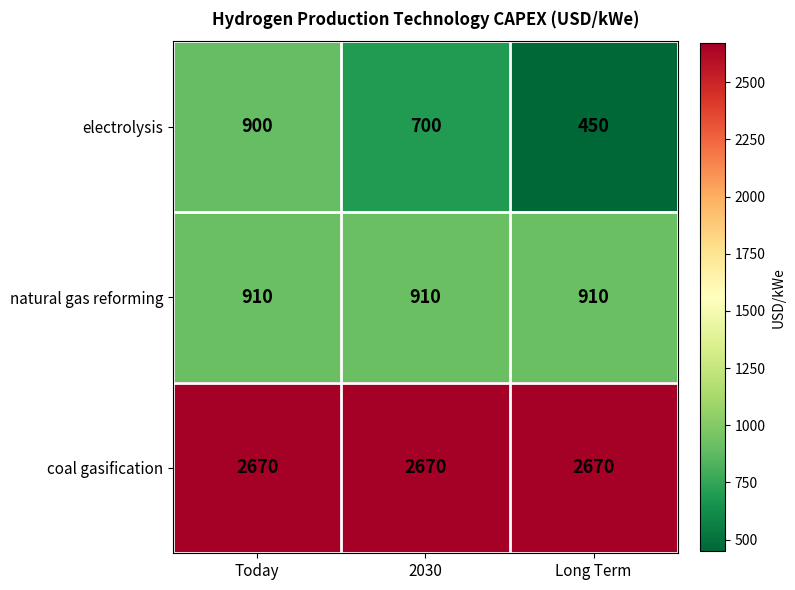

Read the electrolysis value at 2030, to the nearest 10.

700